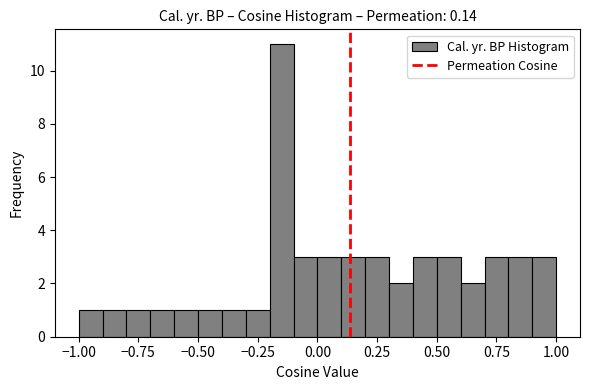

Read against the x-axis, roughly where is the centre of the tallest bar?

-0.15